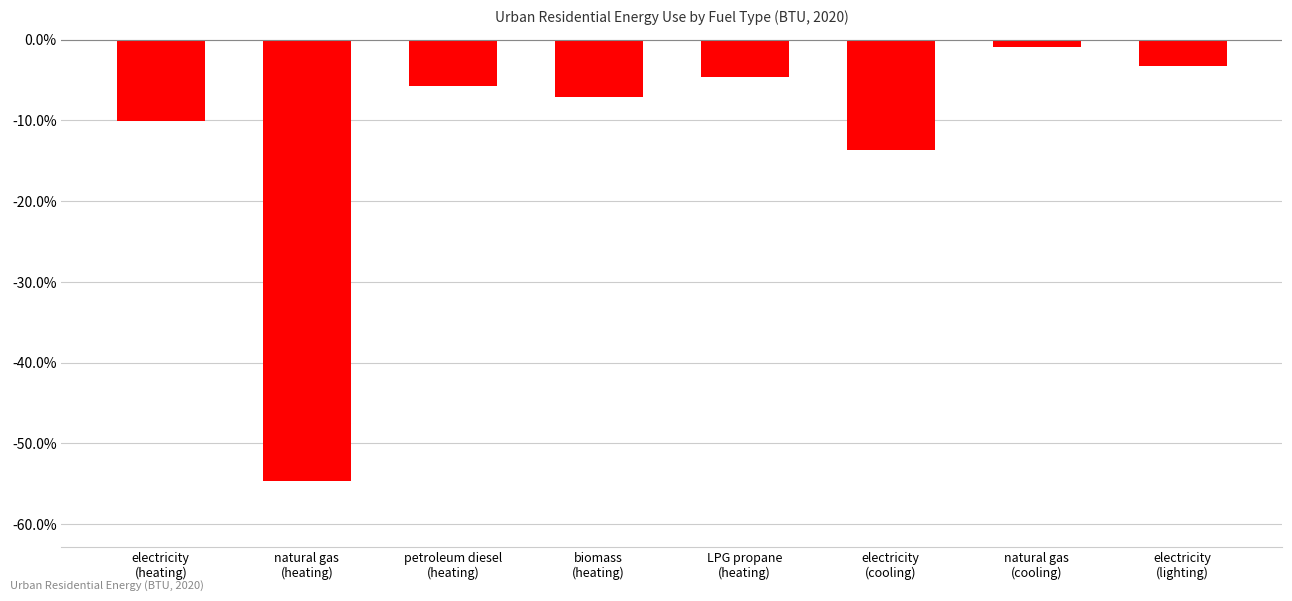

Are the bars horizontal?

No